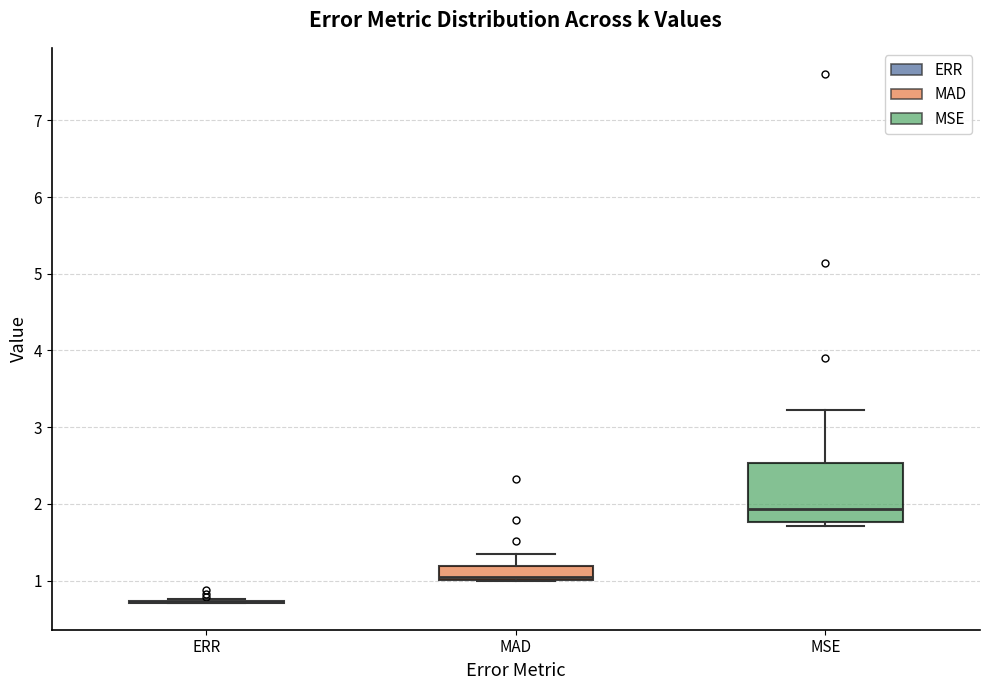

Which box is the tallest, from its lower edge to its upper edge?

MSE